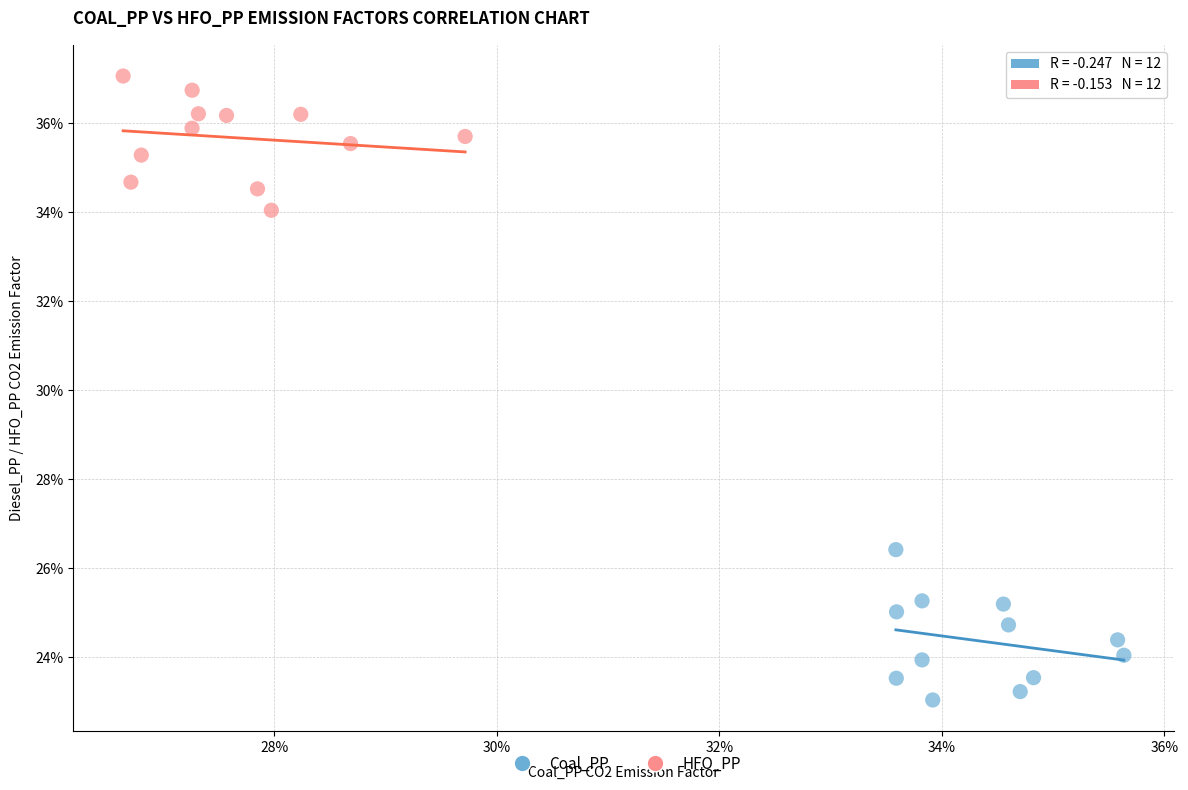

Which series contains the highest Y value?

HFO_PP